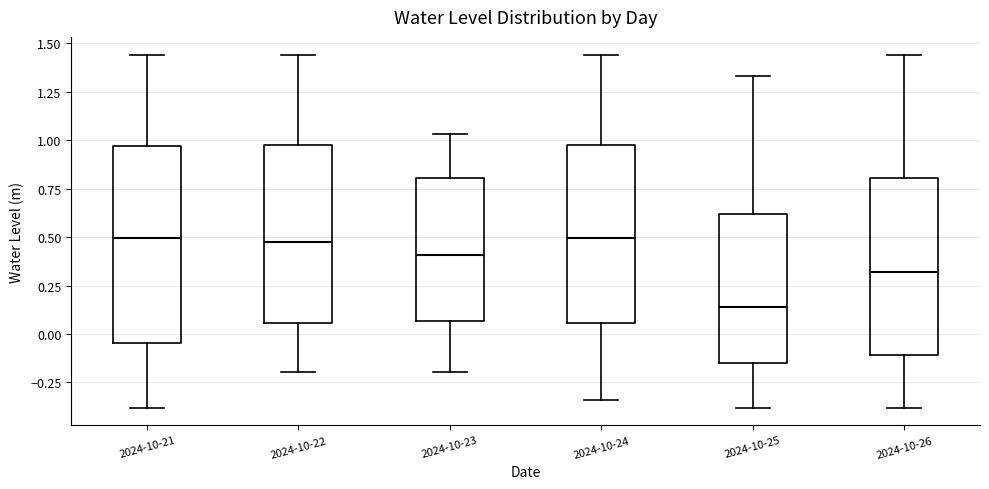

Reading left to right, read every box against the y-axis: the position of its median line, the range the box covers, and the ends of its whiskers. The values are not printed on the chart, so give them approximately, as read against the axis.

2024-10-21: median 0.50, box -0.05 to 0.95, whiskers -0.40 to 1.45
2024-10-22: median 0.50, box 0.05 to 1.00, whiskers -0.20 to 1.45
2024-10-23: median 0.40, box 0.05 to 0.80, whiskers -0.20 to 1.05
2024-10-24: median 0.50, box 0.05 to 1.00, whiskers -0.35 to 1.45
2024-10-25: median 0.15, box -0.15 to 0.60, whiskers -0.40 to 1.35
2024-10-26: median 0.30, box -0.10 to 0.80, whiskers -0.40 to 1.45